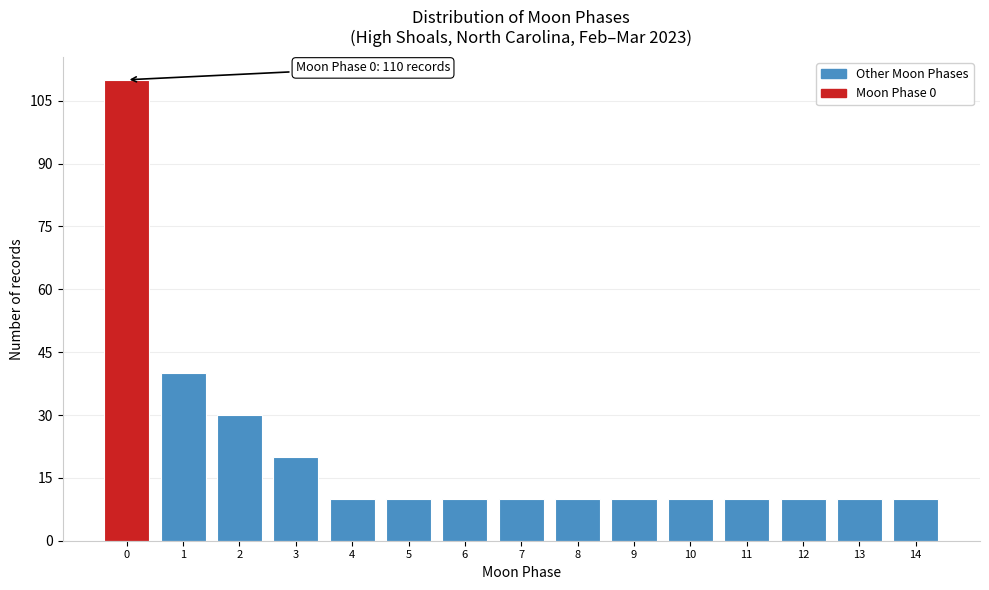

Reading left to right, list all the values displayed in this chart.

0=110	1=40	2=30	3=20	4=10	5=10	6=10	7=10	8=10	9=10	10=10	11=10	12=10	13=10	14=10